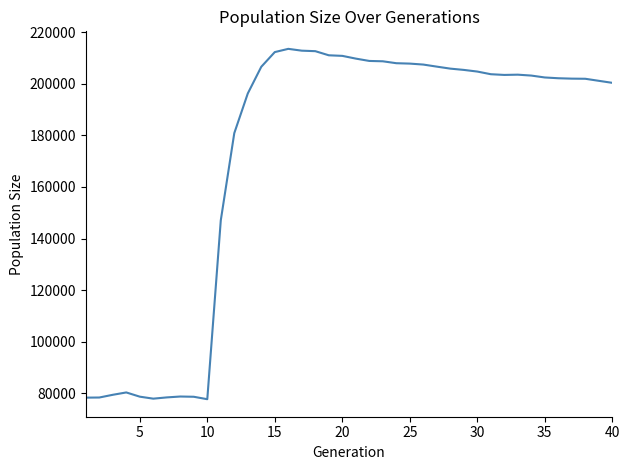

What is the greatest value displayed?

213474